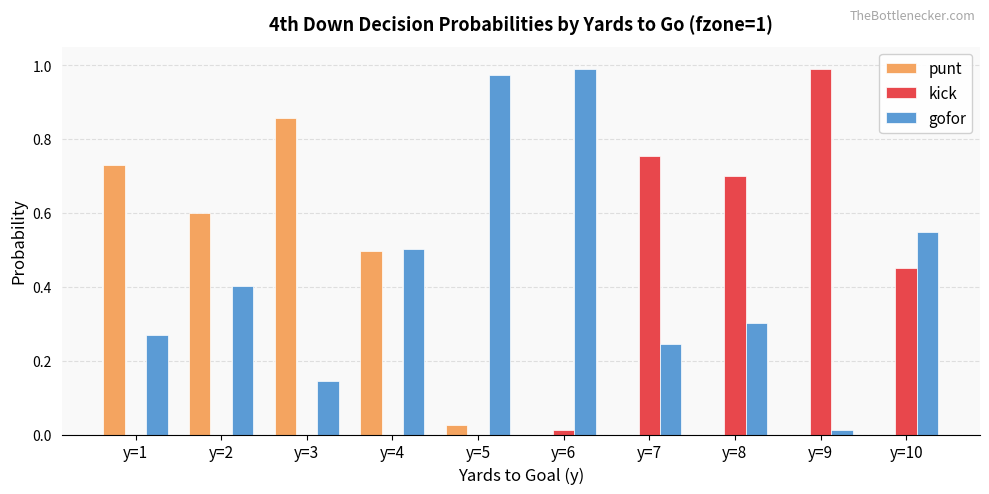

What is the sum of the kick values at y=7 and y=10?

1.2